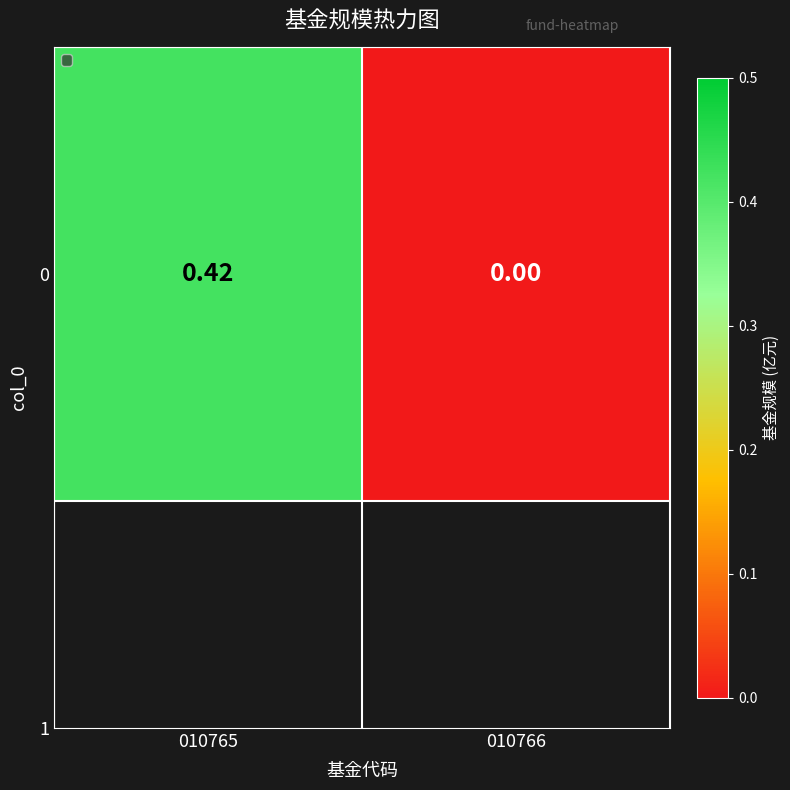

Count the number of values greater than 0.

1